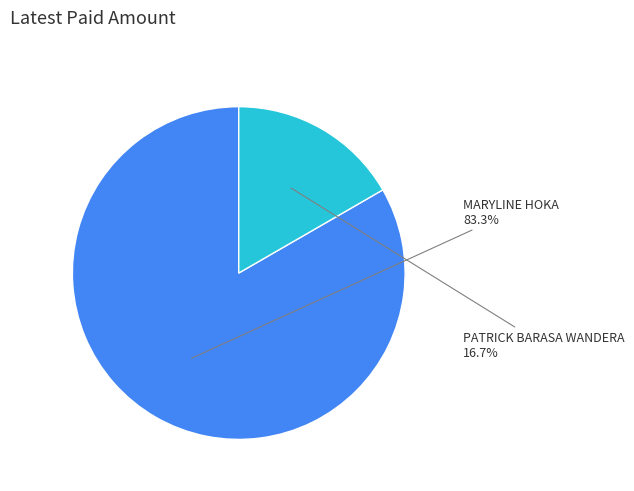

Is there a majority slice in this chart?

Yes